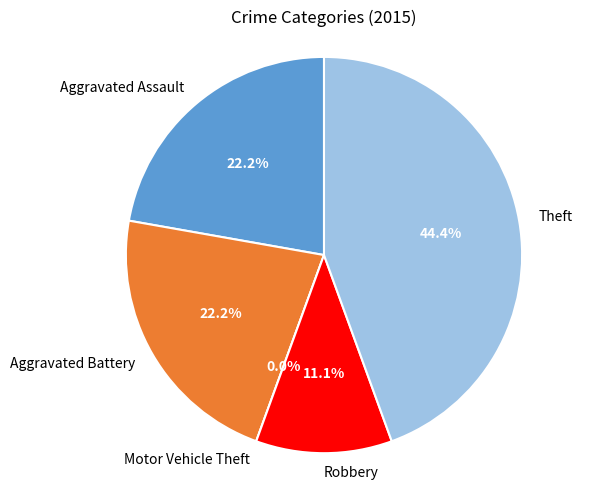

What is the change in value from Aggravated Assault to Motor Vehicle Theft?

-2